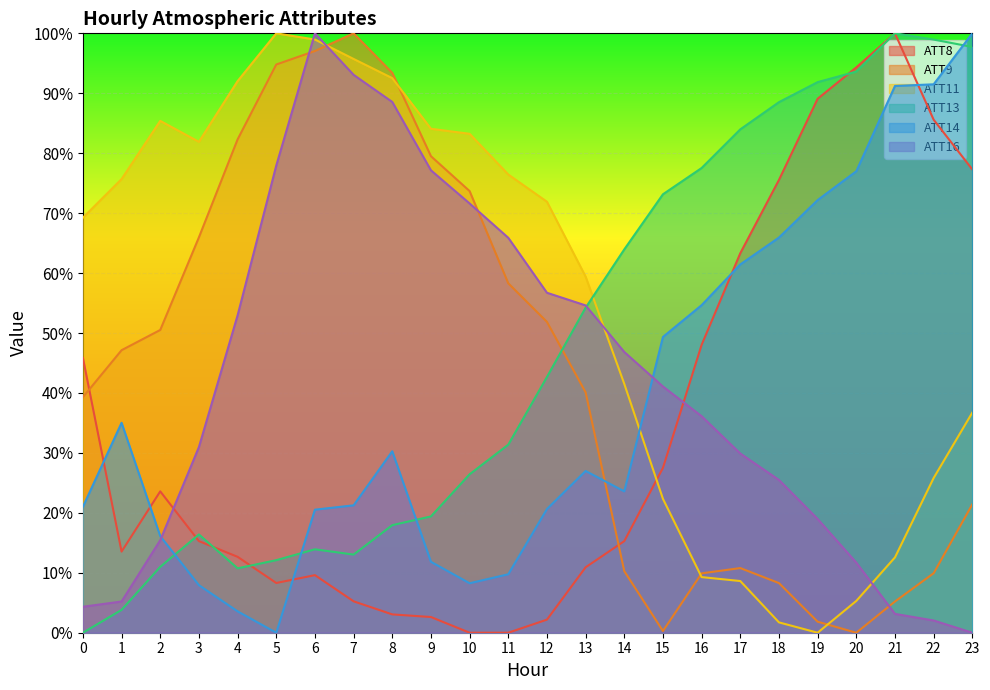

At which category does ATT13 reach its first local valley?

4